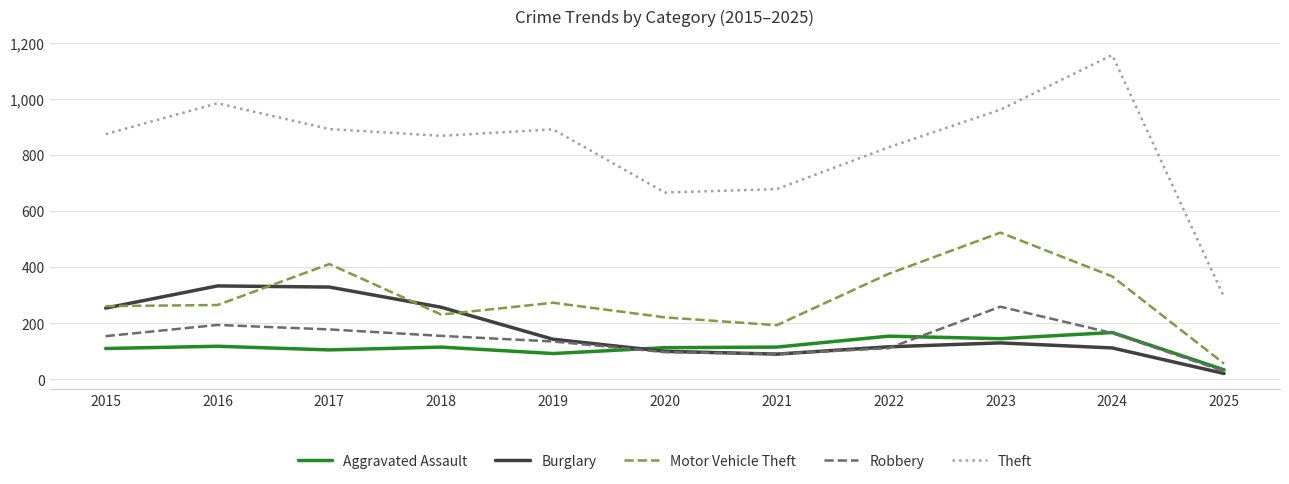

What is the greatest value displayed?

1156